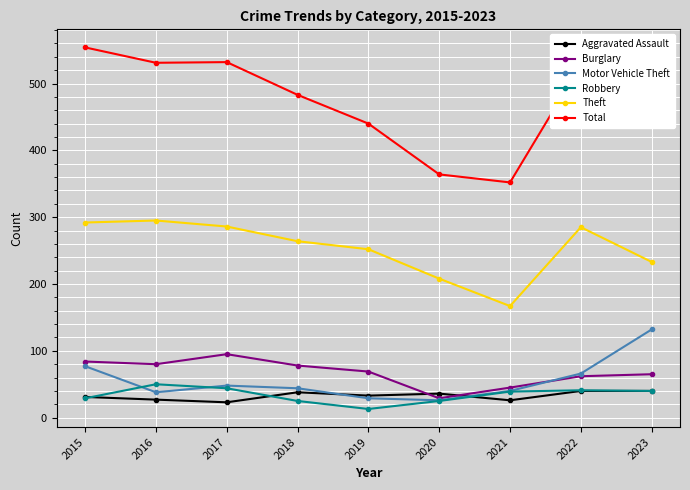

At how many categories does at least one series exceed 201?

9